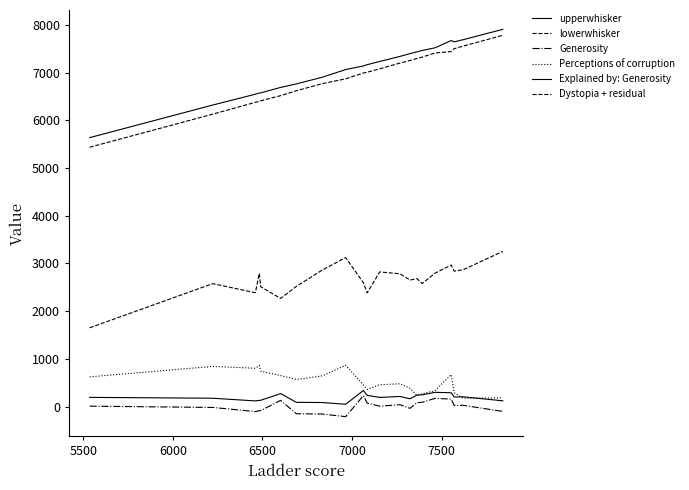

How many distinct data groups are displayed?

6